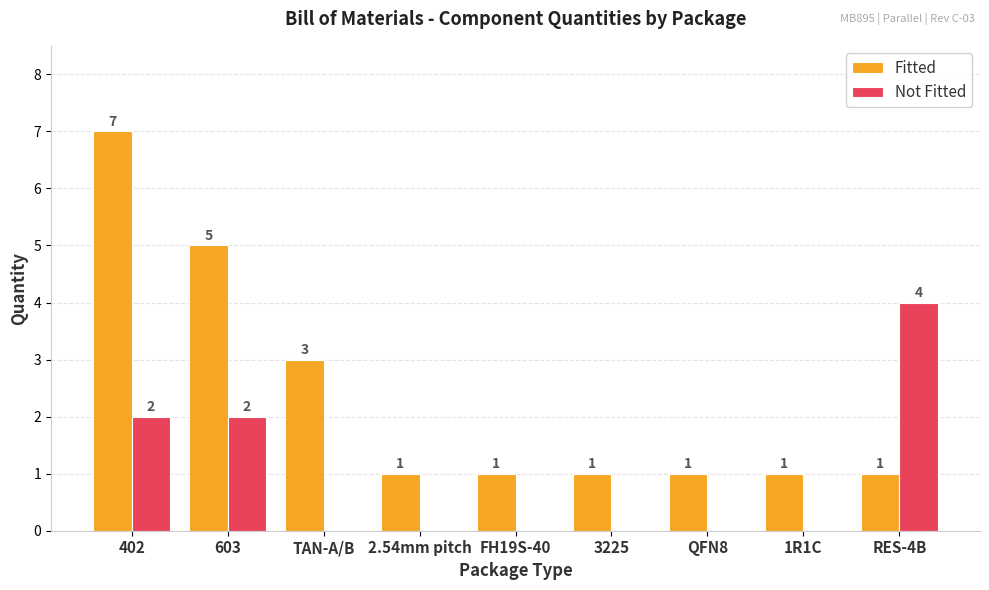

True or false: Fitted has a value of 7 at 402.

True